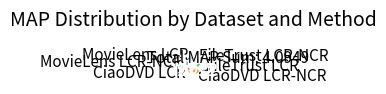

True or false: FileTrust LCR accounts for 30% of the total.

False